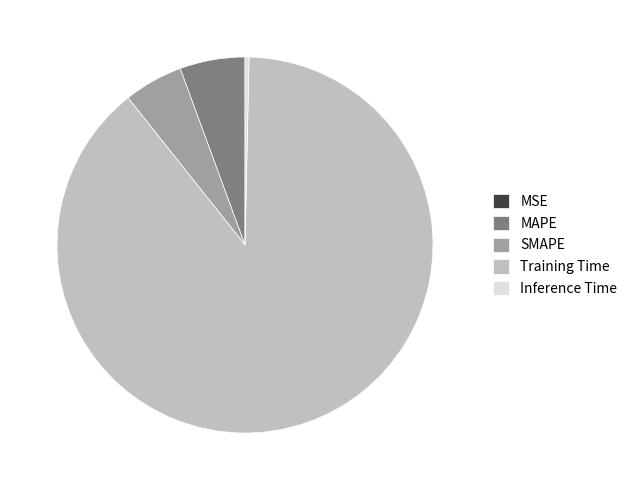

What is the majority slice?

Training Time